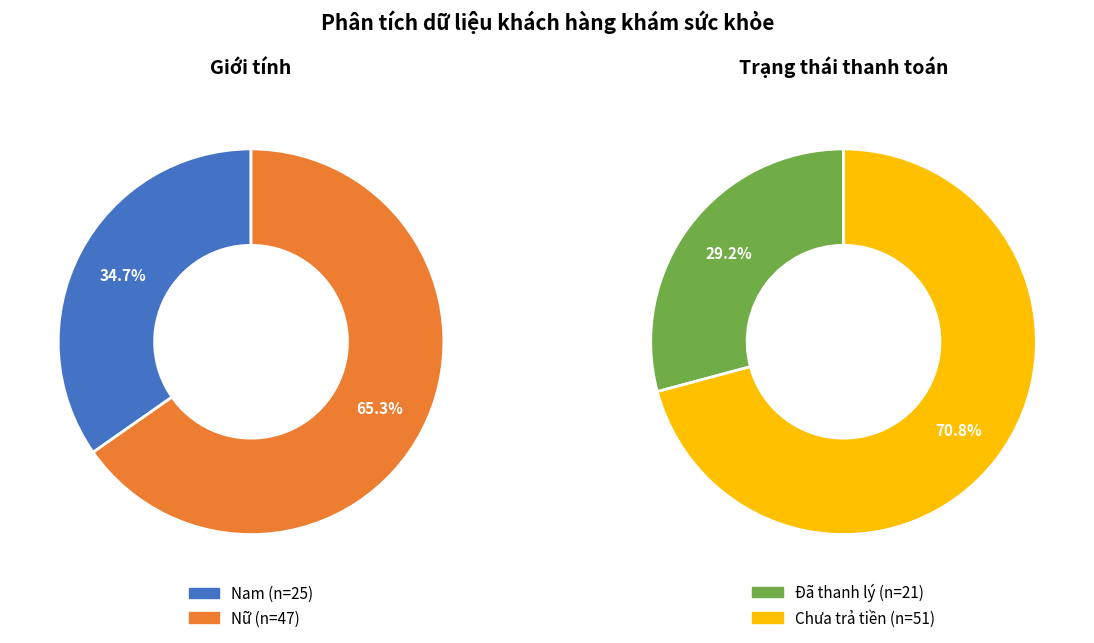

True or false: Nam accounts for 46% of the total.

False